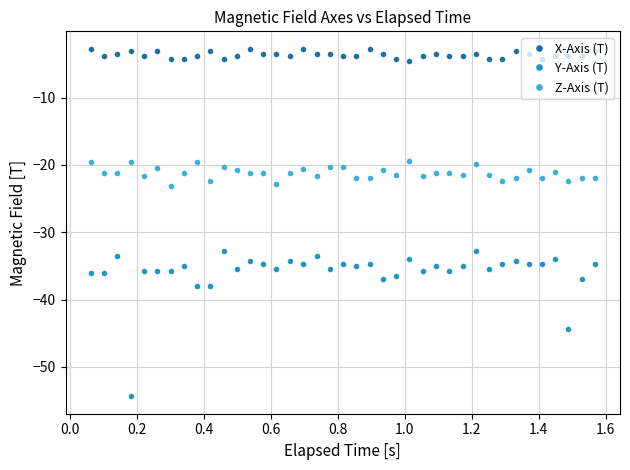

What is the lowest value of the Y-Axis (T) series?

-54.4